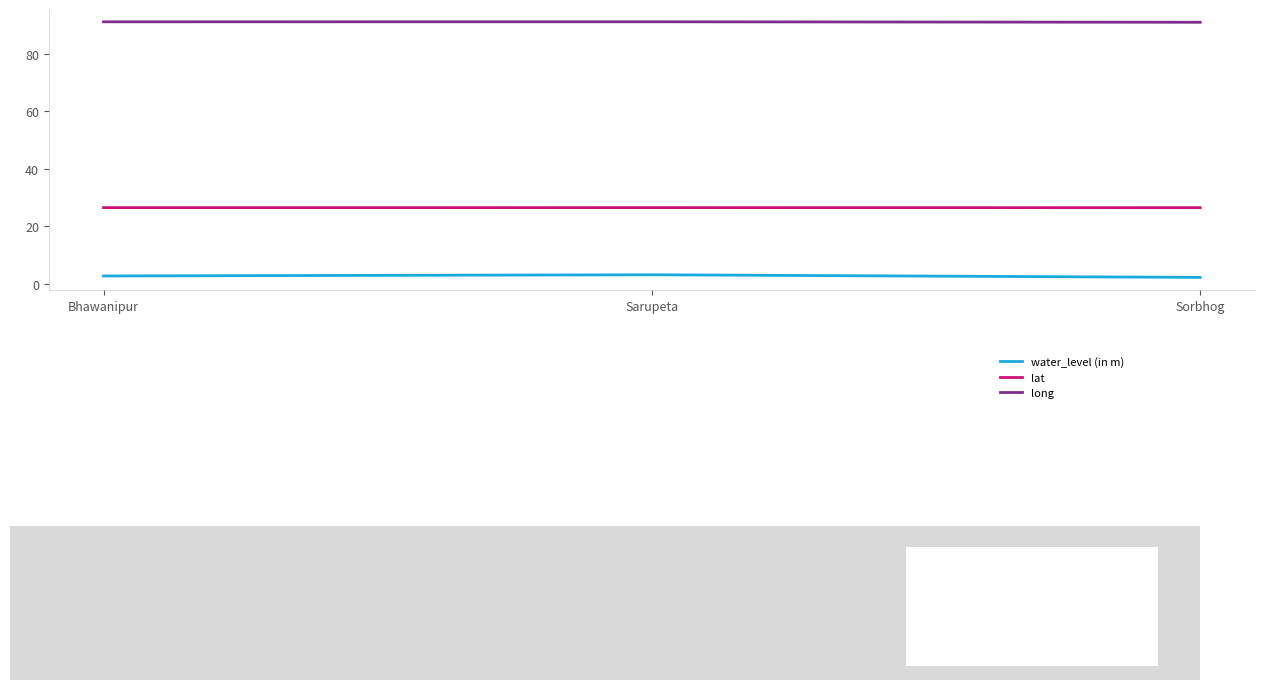

What value does the long series have at Sarupeta?

91.1